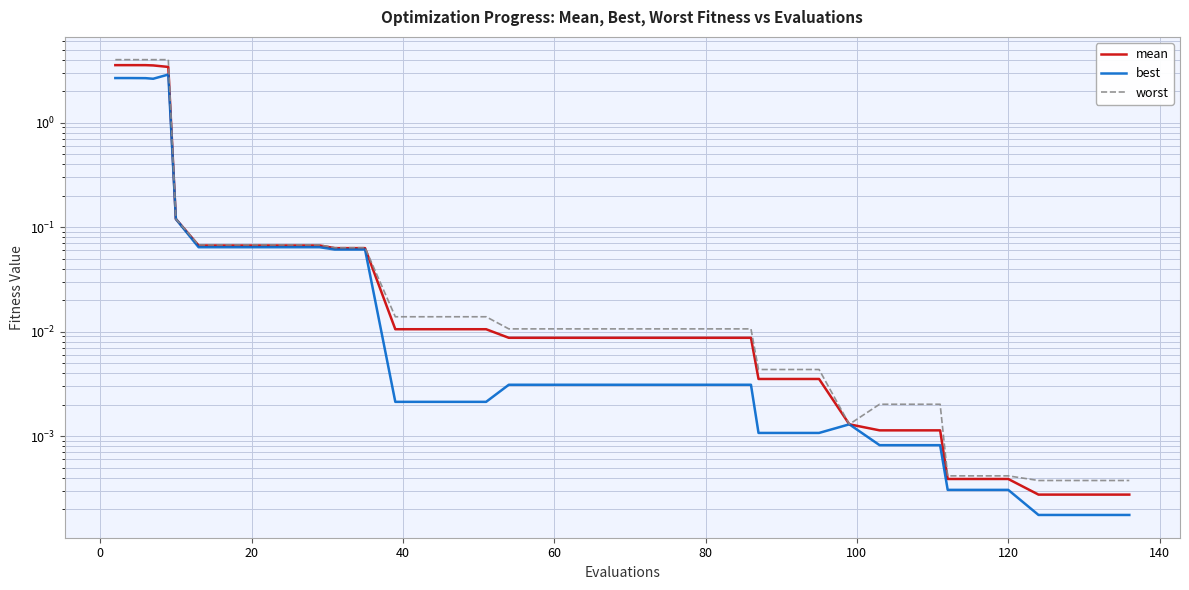

True or false: mean and worst cross at least once.

False